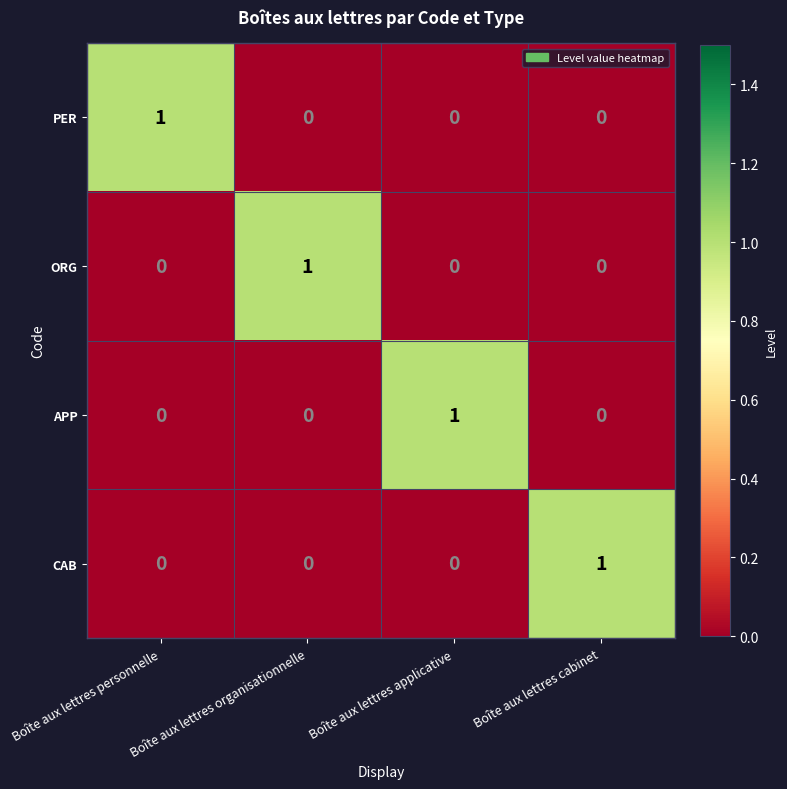

What is the maximum value shown in the chart?

1